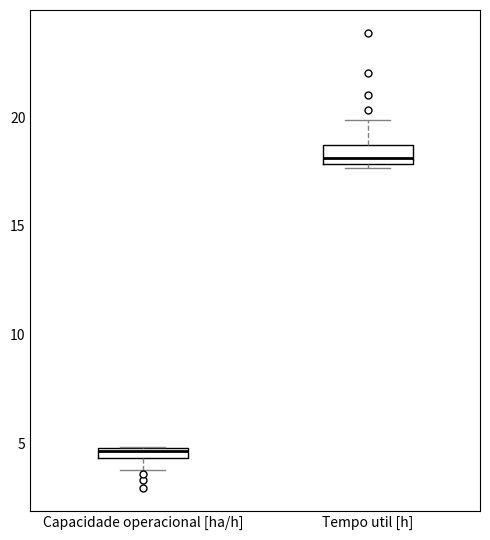

Where is the lower edge of the box for Capacidade operacional [ha/h] on the y-axis? The values are not printed on the chart, so give them approximately, as read against the axis.

4.5